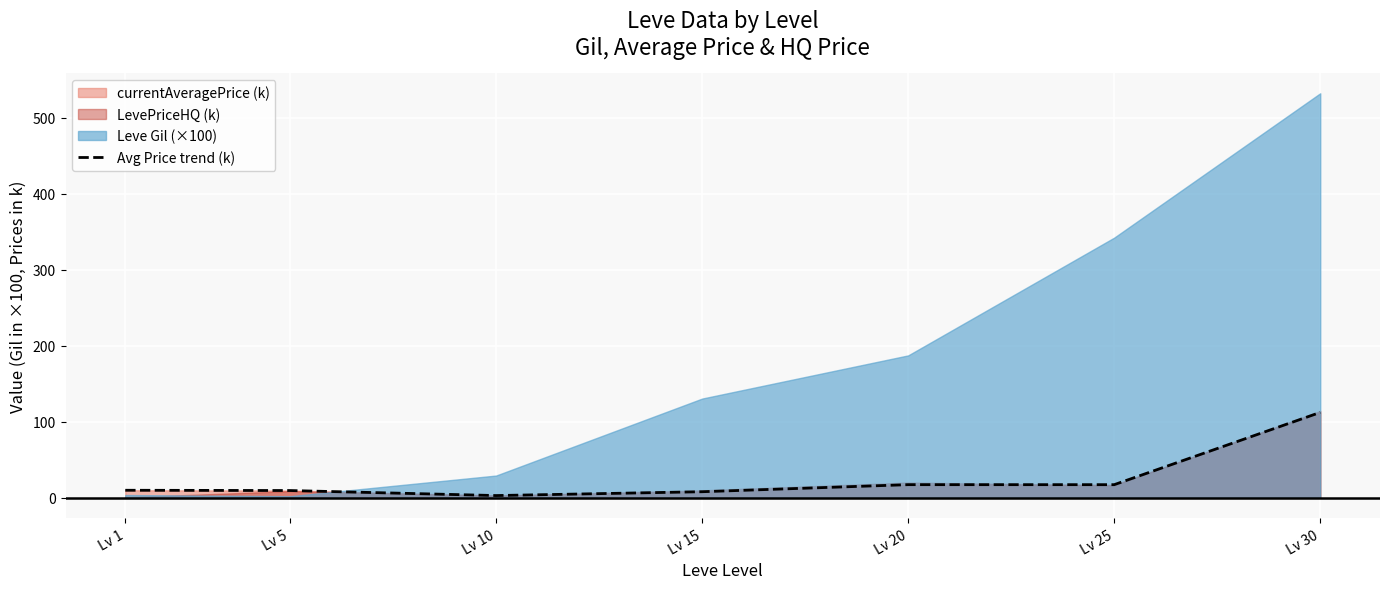

How many data points are less than 9?

2